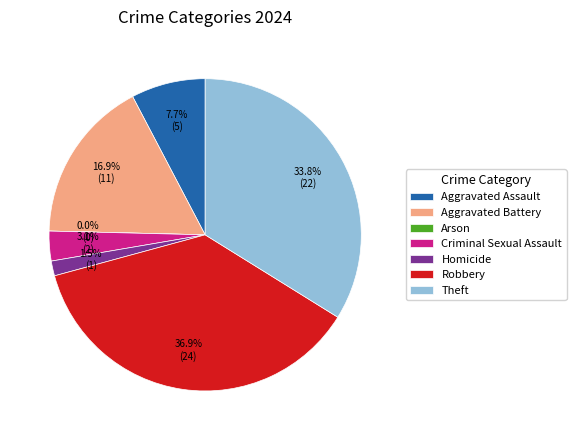

Rank the categories by value from highest to lowest.

Robbery, Theft, Aggravated Battery, Aggravated Assault, Criminal Sexual Assault, Homicide, Arson